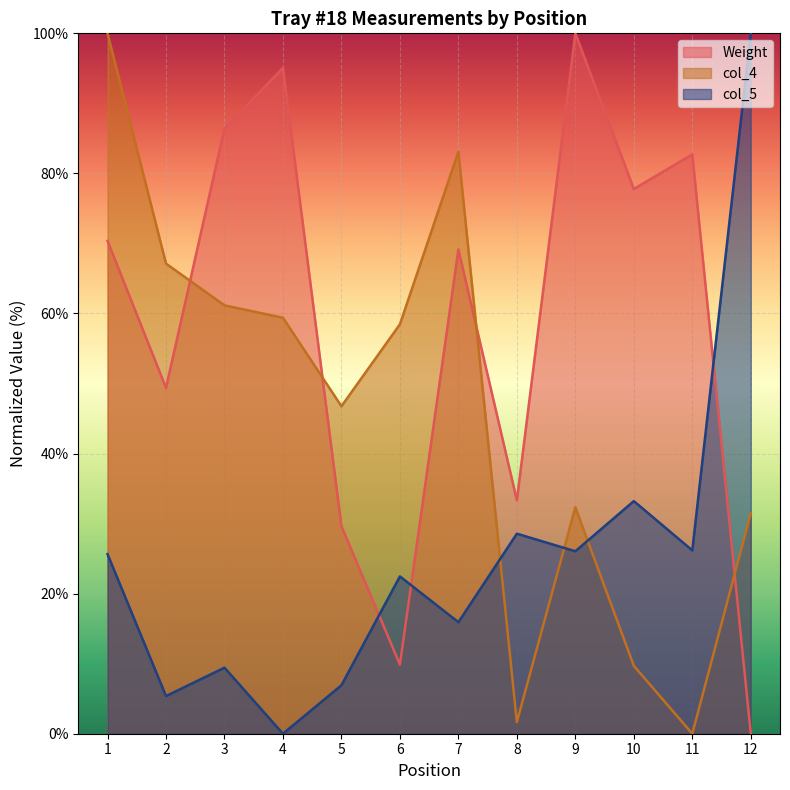

What is the spread (max minus min) of values at 1?

74.4